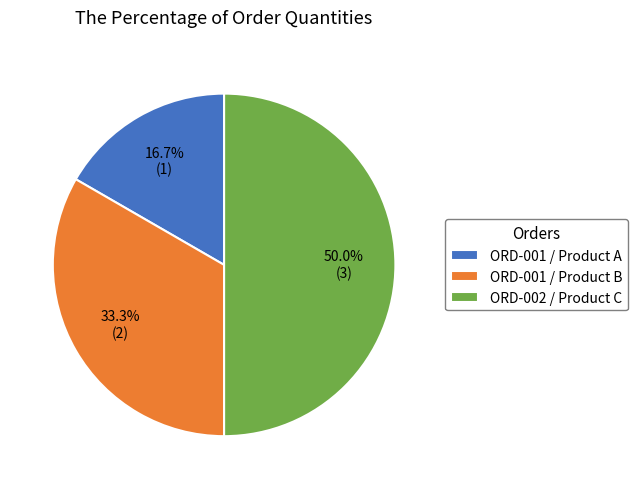

Rank the categories by value from lowest to highest.

ORD-001 / Product A, ORD-001 / Product B, ORD-002 / Product C